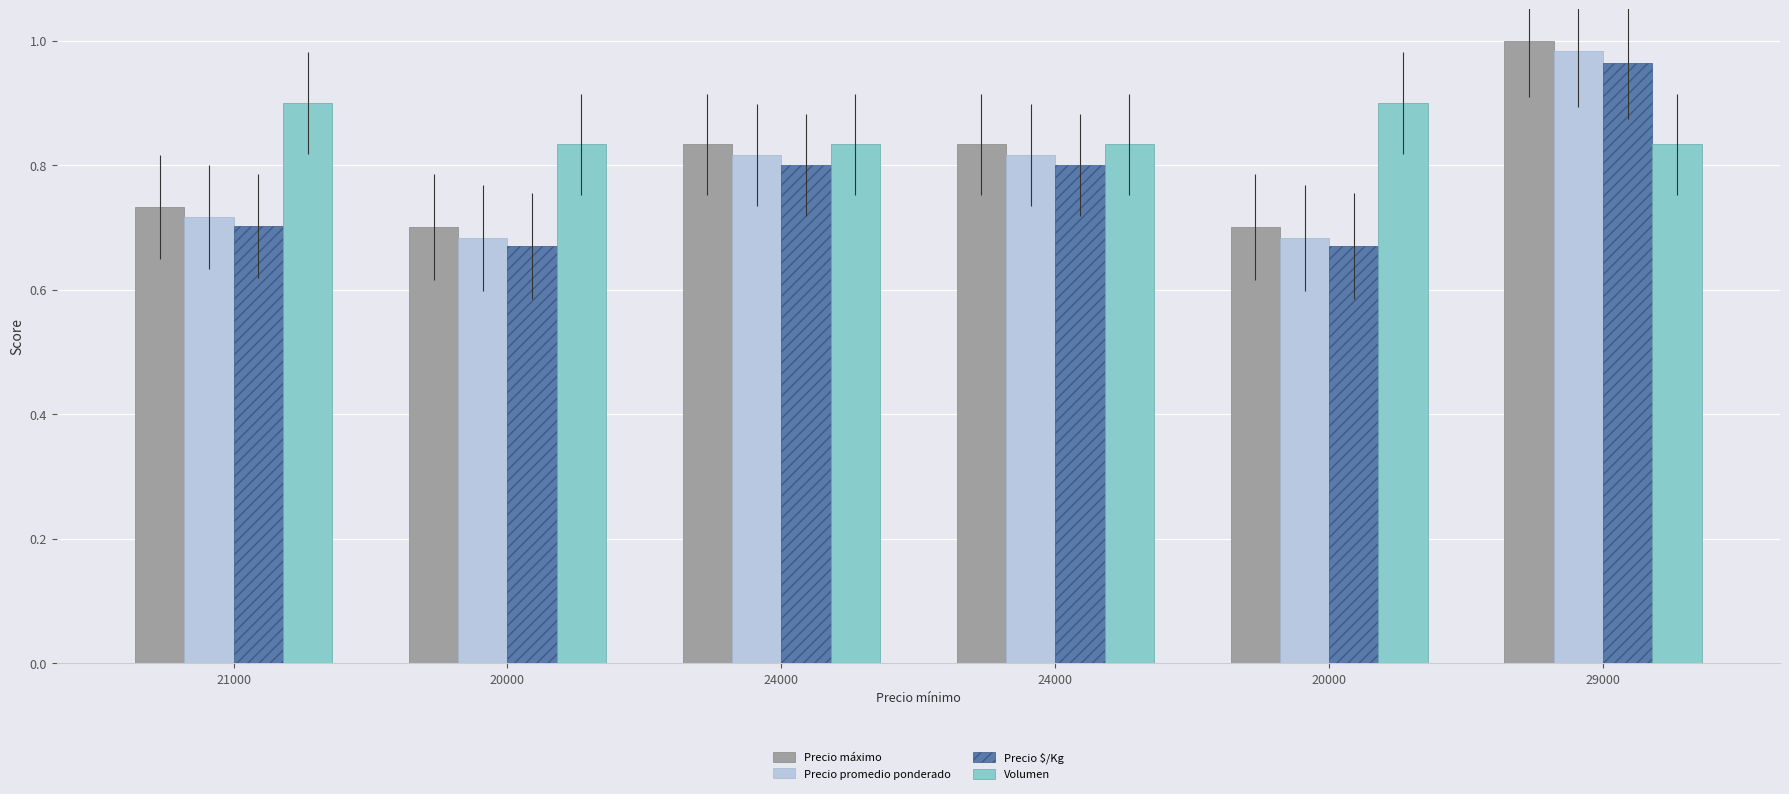

Reading right to left, transcribe all the data shown in this chart.

Precio máximo: 1.0	0.7	0.8	0.8	0.7	0.7
Precio promedio ponderado: 1.0	0.7	0.8	0.8	0.7	0.7
Precio $/Kg: 1.0	0.7	0.8	0.8	0.7	0.7
Volumen: 0.8	0.9	0.8	0.8	0.8	0.9